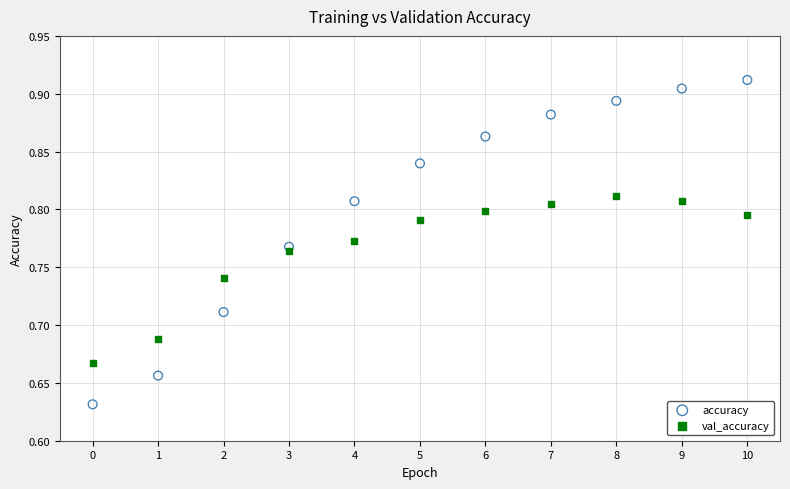

Which series has the largest Y range (max minus min)?

accuracy